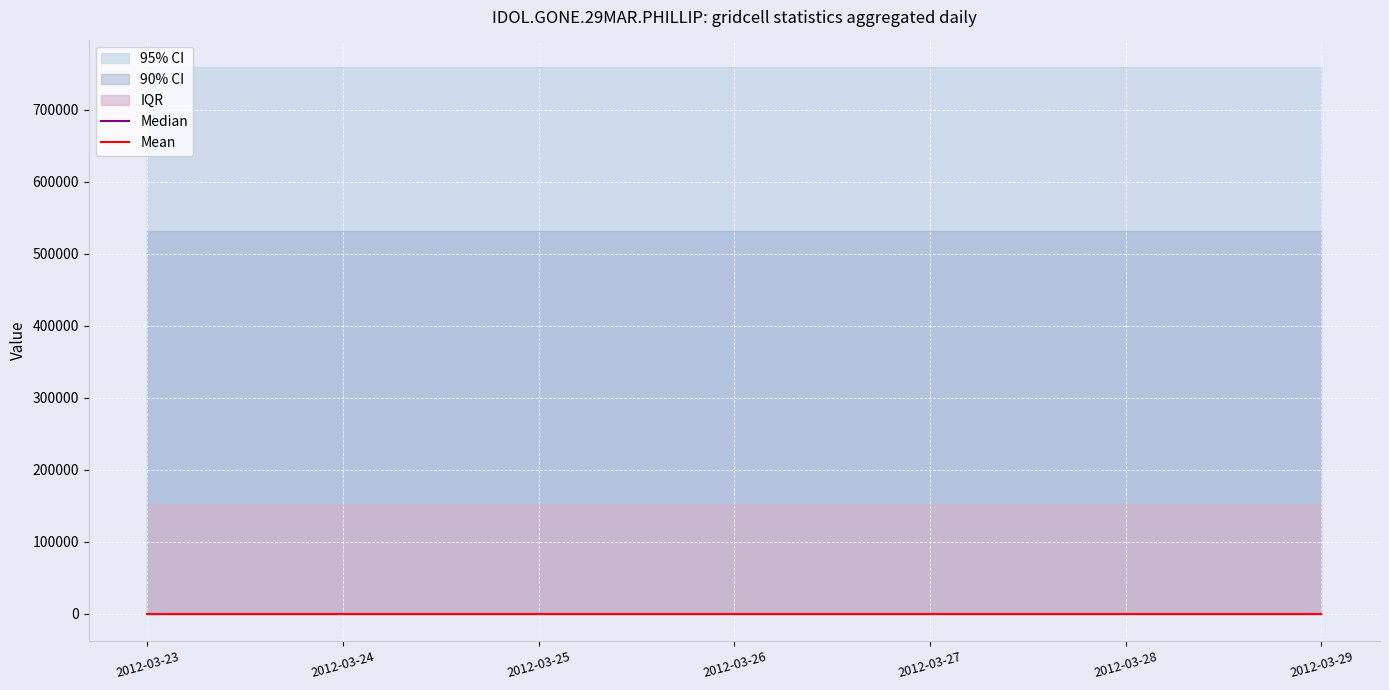

True or false: session trade volume and market id cross at least once.

False